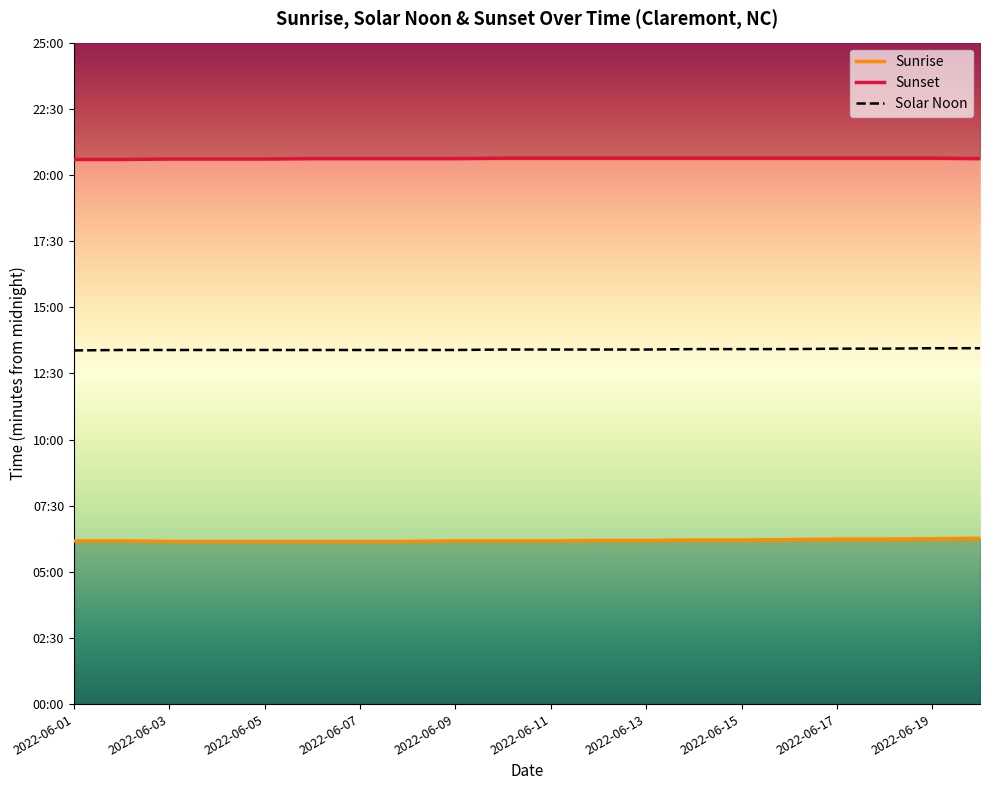

How many Sunset values are between 1237 and 1238?

15